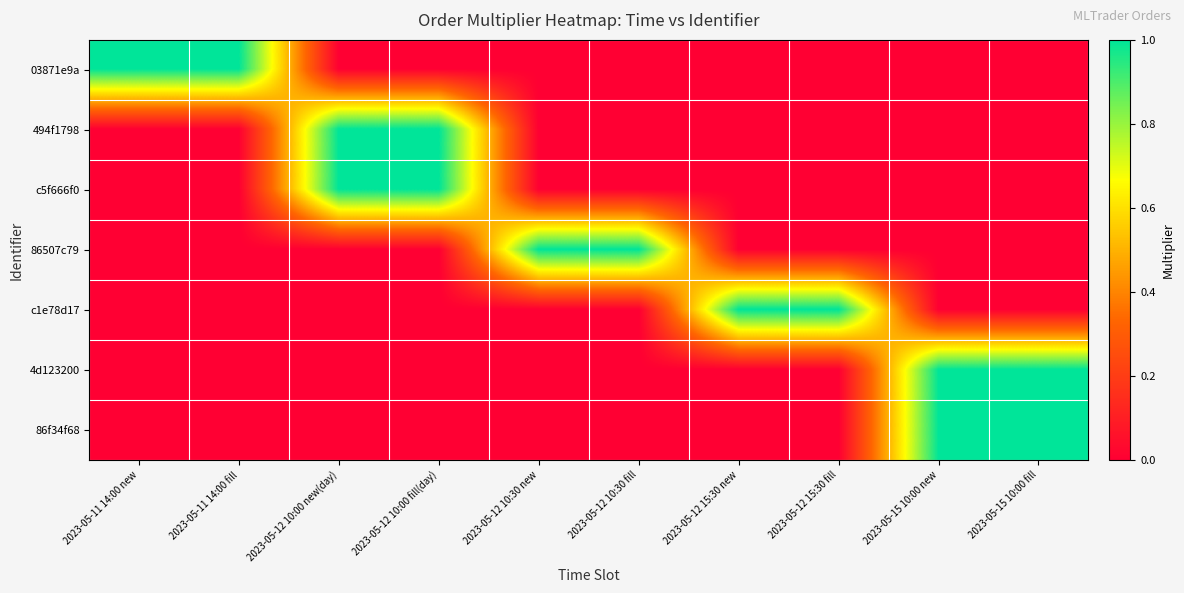

Reading left to right, extract all data points from this chart.

03871e9a: 2023-05-11 14:00 new=1	2023-05-11 14:00 fill=1	2023-05-12 10:00 new(day)=0	2023-05-12 10:00 fill(day)=0	2023-05-12 10:30 new=0	2023-05-12 10:30 fill=0	2023-05-12 15:30 new=0	2023-05-12 15:30 fill=0	2023-05-15 10:00 new=0	2023-05-15 10:00 fill=0
494f1798: 2023-05-11 14:00 new=0	2023-05-11 14:00 fill=0	2023-05-12 10:00 new(day)=1	2023-05-12 10:00 fill(day)=1	2023-05-12 10:30 new=0	2023-05-12 10:30 fill=0	2023-05-12 15:30 new=0	2023-05-12 15:30 fill=0	2023-05-15 10:00 new=0	2023-05-15 10:00 fill=0
c5f666f0: 2023-05-11 14:00 new=0	2023-05-11 14:00 fill=0	2023-05-12 10:00 new(day)=1	2023-05-12 10:00 fill(day)=1	2023-05-12 10:30 new=0	2023-05-12 10:30 fill=0	2023-05-12 15:30 new=0	2023-05-12 15:30 fill=0	2023-05-15 10:00 new=0	2023-05-15 10:00 fill=0
86507c79: 2023-05-11 14:00 new=0	2023-05-11 14:00 fill=0	2023-05-12 10:00 new(day)=0	2023-05-12 10:00 fill(day)=0	2023-05-12 10:30 new=1	2023-05-12 10:30 fill=1	2023-05-12 15:30 new=0	2023-05-12 15:30 fill=0	2023-05-15 10:00 new=0	2023-05-15 10:00 fill=0
c1e78d17: 2023-05-11 14:00 new=0	2023-05-11 14:00 fill=0	2023-05-12 10:00 new(day)=0	2023-05-12 10:00 fill(day)=0	2023-05-12 10:30 new=0	2023-05-12 10:30 fill=0	2023-05-12 15:30 new=1	2023-05-12 15:30 fill=1	2023-05-15 10:00 new=0	2023-05-15 10:00 fill=0
4d123200: 2023-05-11 14:00 new=0	2023-05-11 14:00 fill=0	2023-05-12 10:00 new(day)=0	2023-05-12 10:00 fill(day)=0	2023-05-12 10:30 new=0	2023-05-12 10:30 fill=0	2023-05-12 15:30 new=0	2023-05-12 15:30 fill=0	2023-05-15 10:00 new=1	2023-05-15 10:00 fill=1
86f34f68: 2023-05-11 14:00 new=0	2023-05-11 14:00 fill=0	2023-05-12 10:00 new(day)=0	2023-05-12 10:00 fill(day)=0	2023-05-12 10:30 new=0	2023-05-12 10:30 fill=0	2023-05-12 15:30 new=0	2023-05-12 15:30 fill=0	2023-05-15 10:00 new=1	2023-05-15 10:00 fill=1